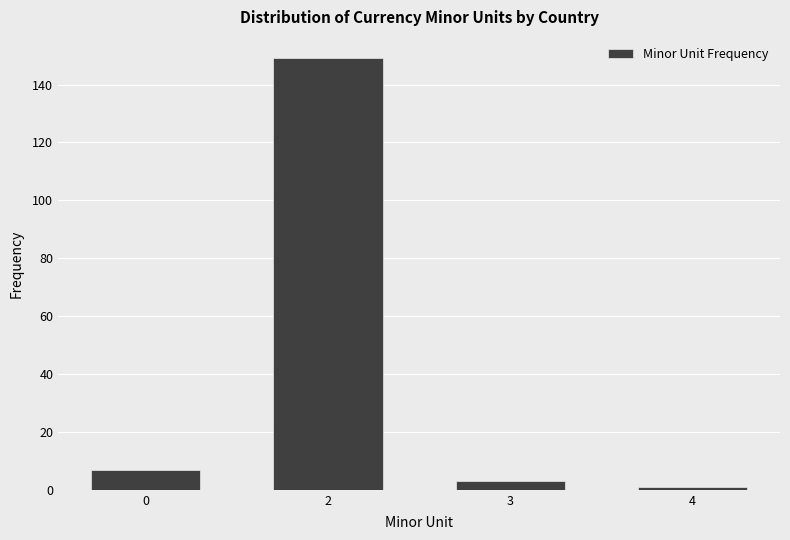

Reading left to right, list all the values displayed in this chart.

0=7	2=149	3=3	4=1